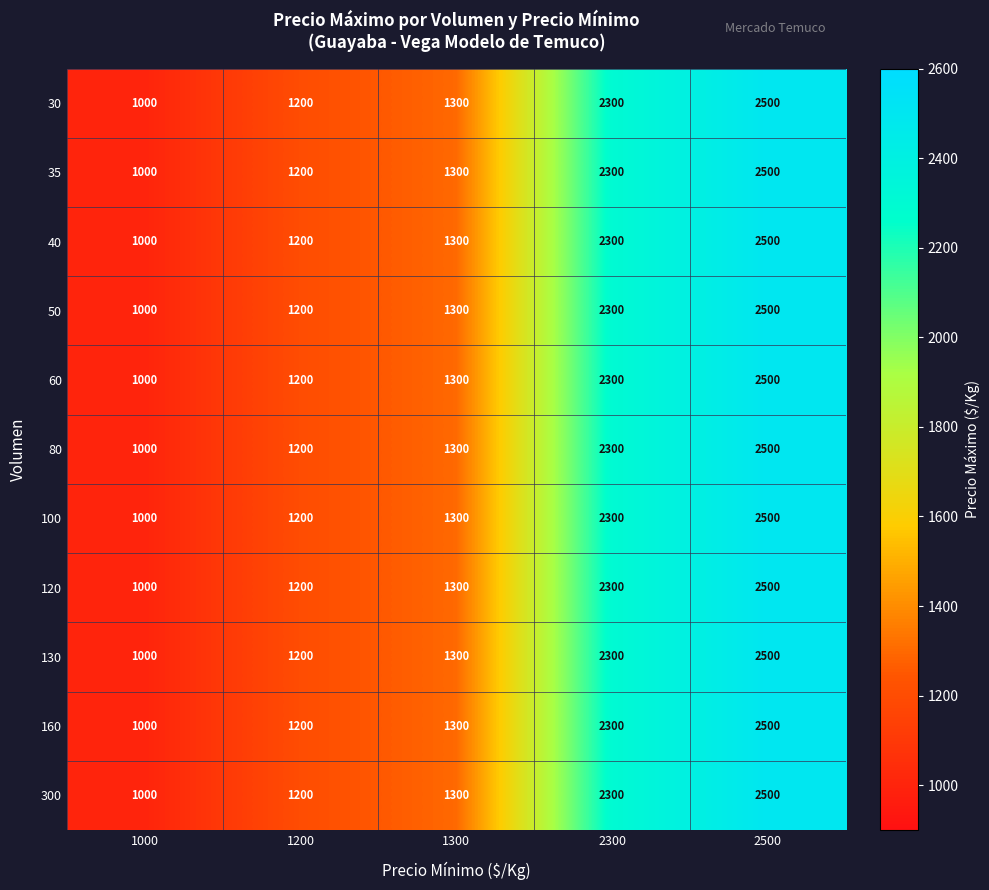

At how many categories does at least one series exceed 1019?

4